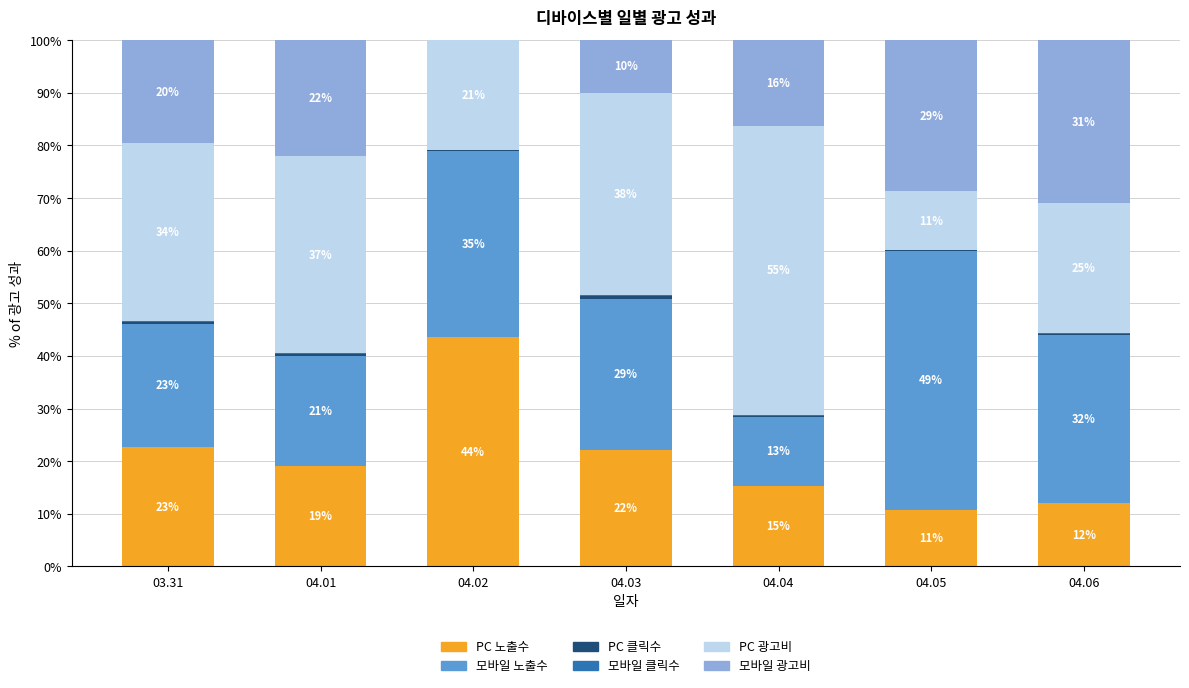

Is it true that PC 노출수 equals 10.7 at 04.05?

True